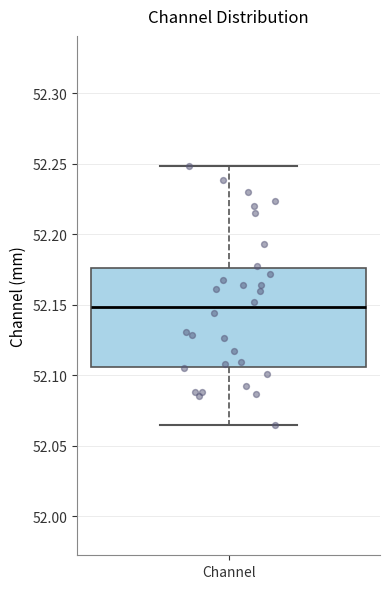

Read this box plot against the y-axis: the position of the median line, the range covered by the box, and the ends of both whiskers. The values are not printed on the chart, so give them approximately, as read against the axis.

median 52.150, box 52.105 to 52.175, whiskers 52.065 to 52.250